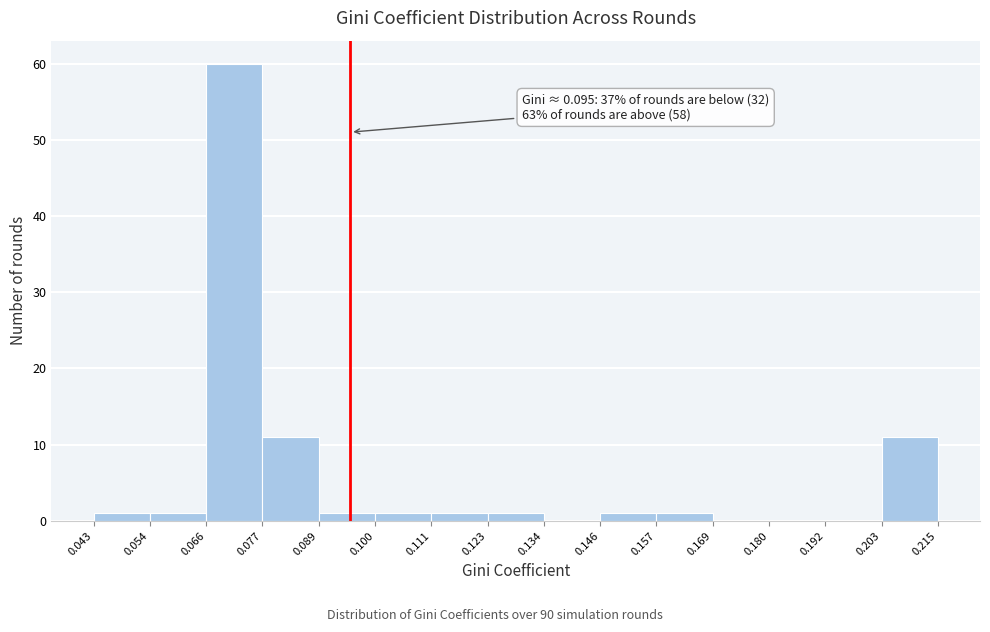

Which range on the x-axis has the tallest bar?

0.066 to 0.077